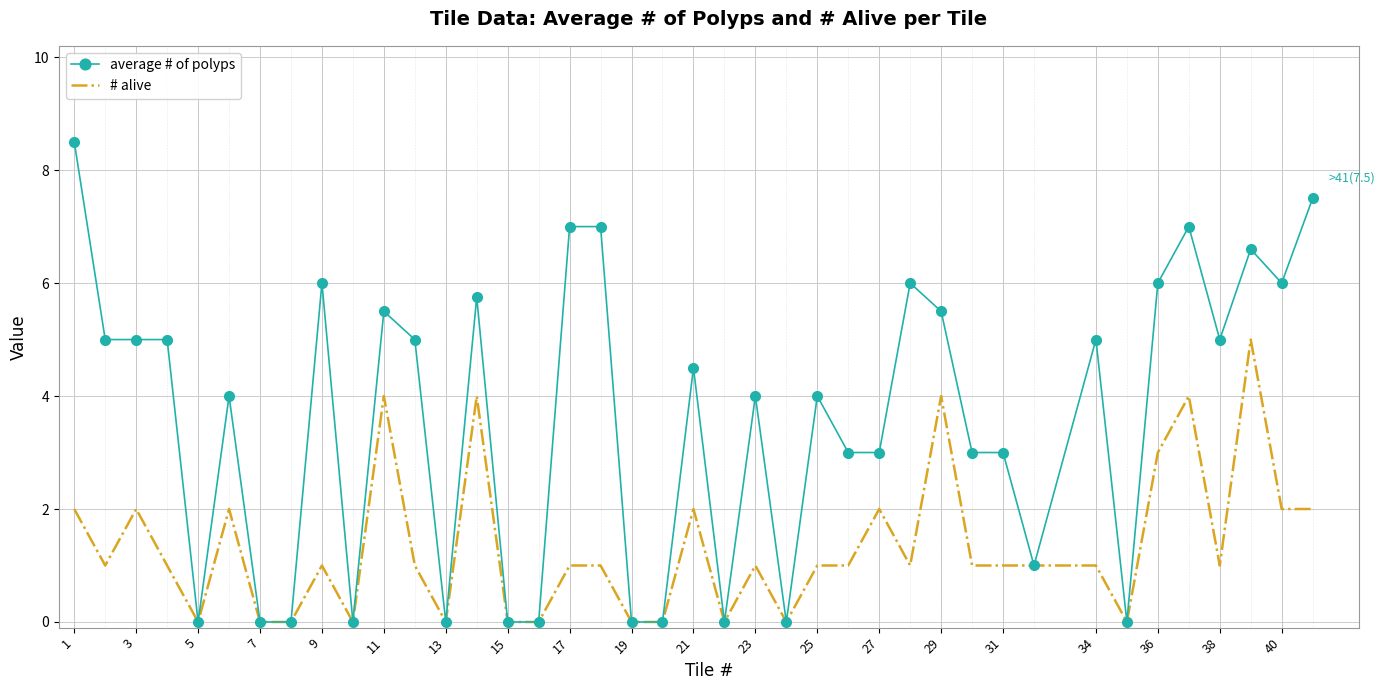

Which series has the largest range (max minus min)?

average # of polyps